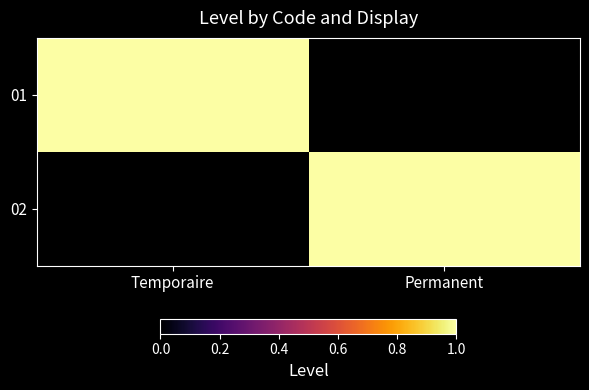

Count the number of data series in this chart.

2